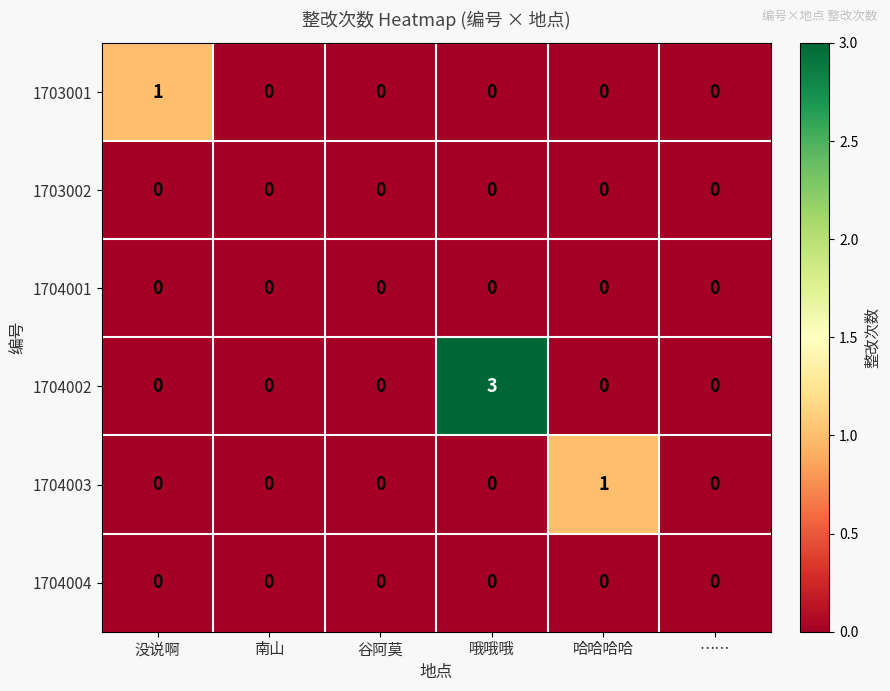

Which series has the largest range (max minus min)?

1704002